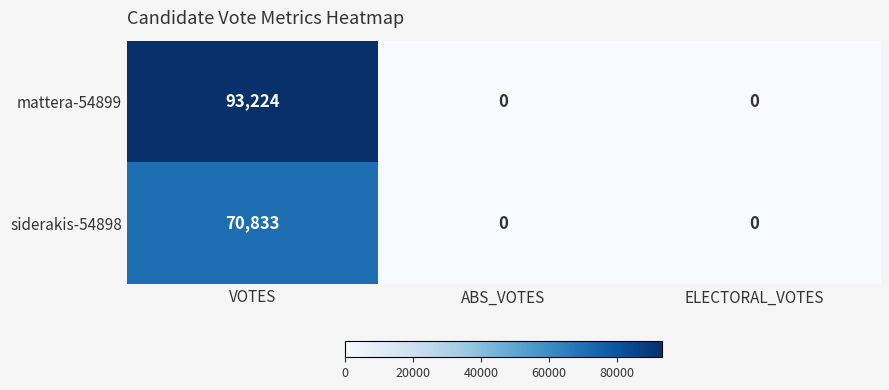

At which category is the sum across all series the highest?

VOTES